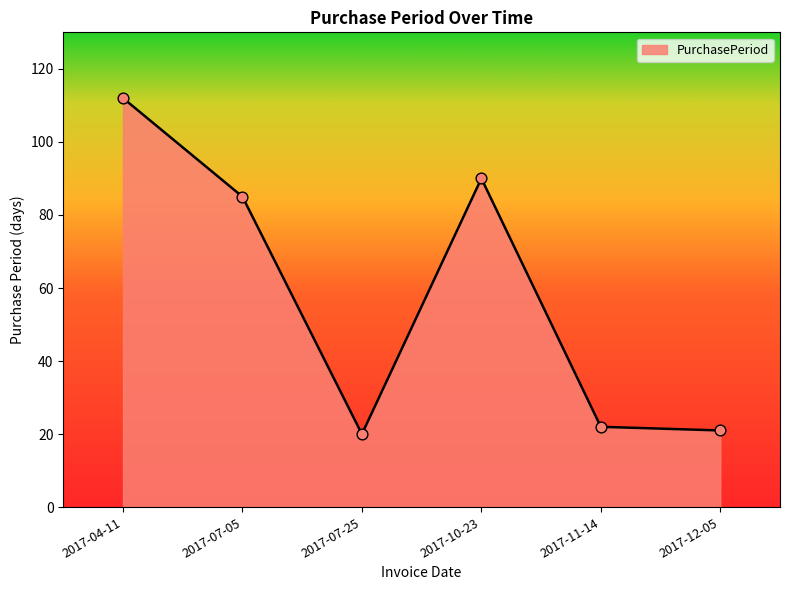

What is the ratio of the value at 2017-04-11 to the value at 2017-11-14?

5.1